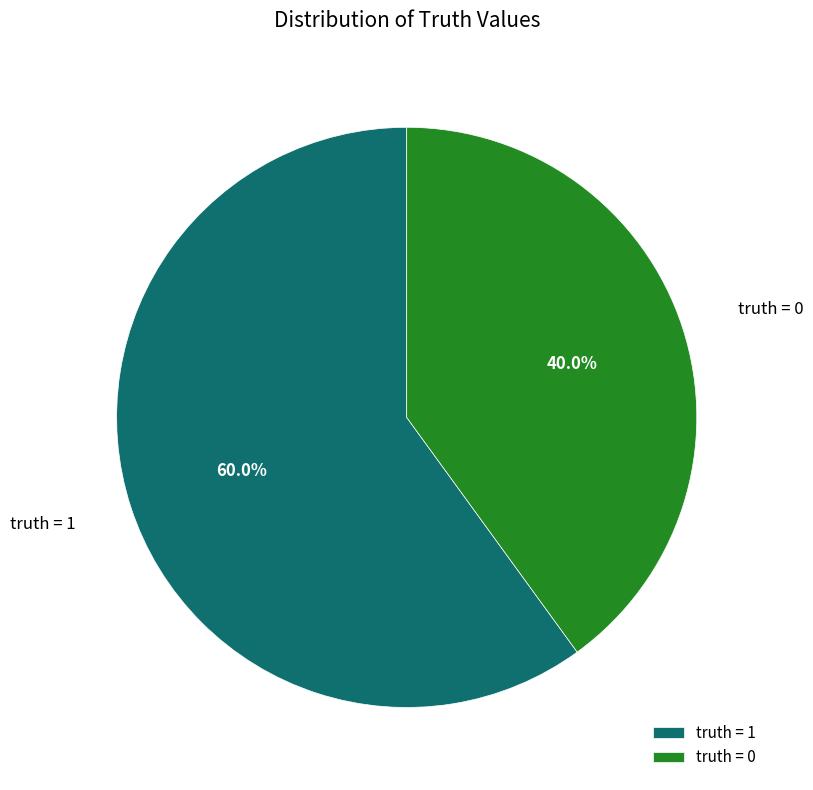

Which has a higher value, truth = 0 or truth = 1?

truth = 1